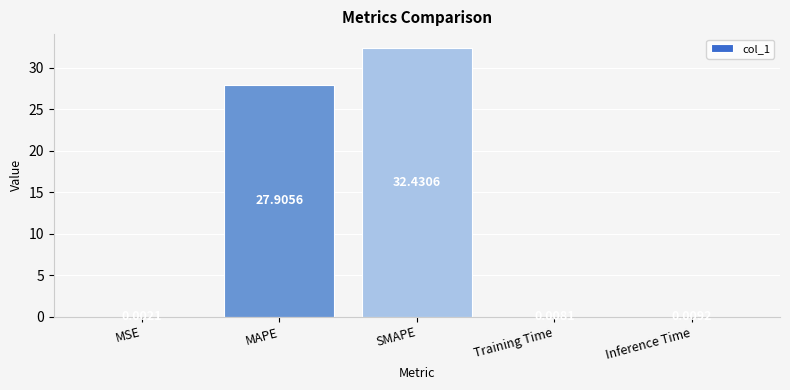

Which category has the highest value across all series?

SMAPE